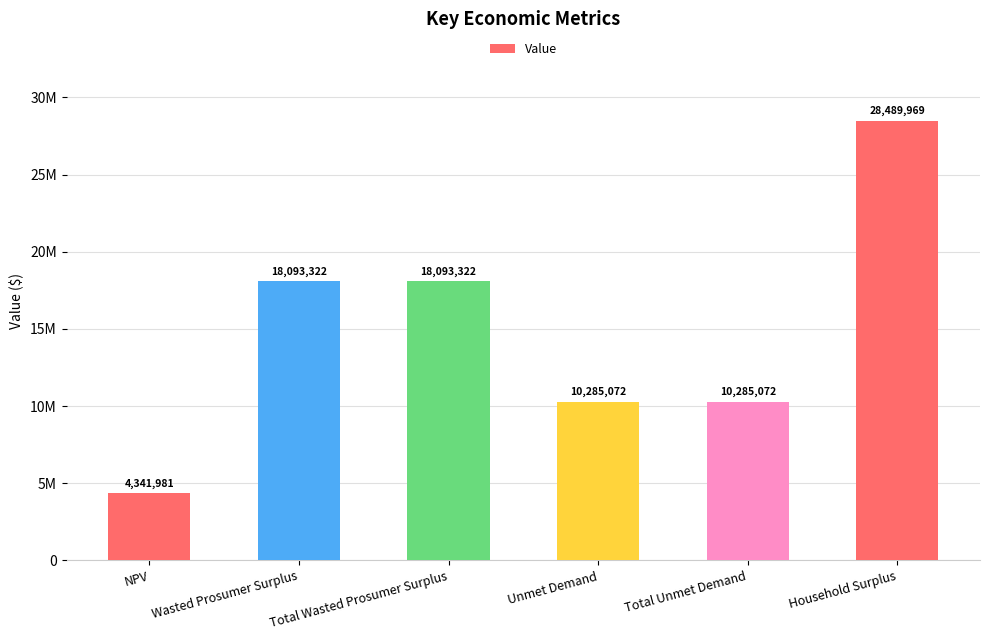

Are the bars horizontal?

No